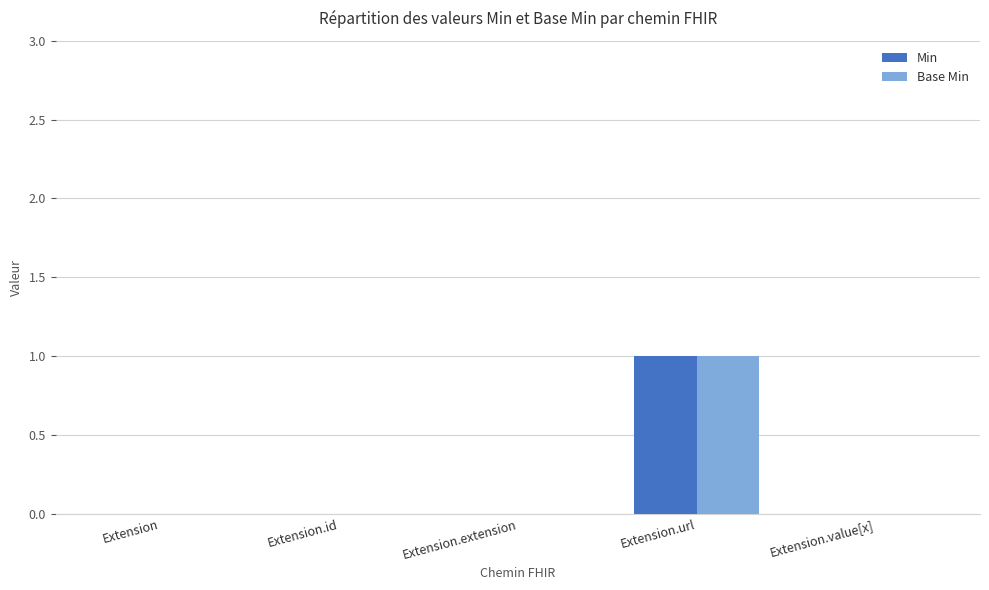

Reading left to right, list all the values displayed in this chart.

Min: 0	0	0	1	0
Base Min: 0	0	0	1	0